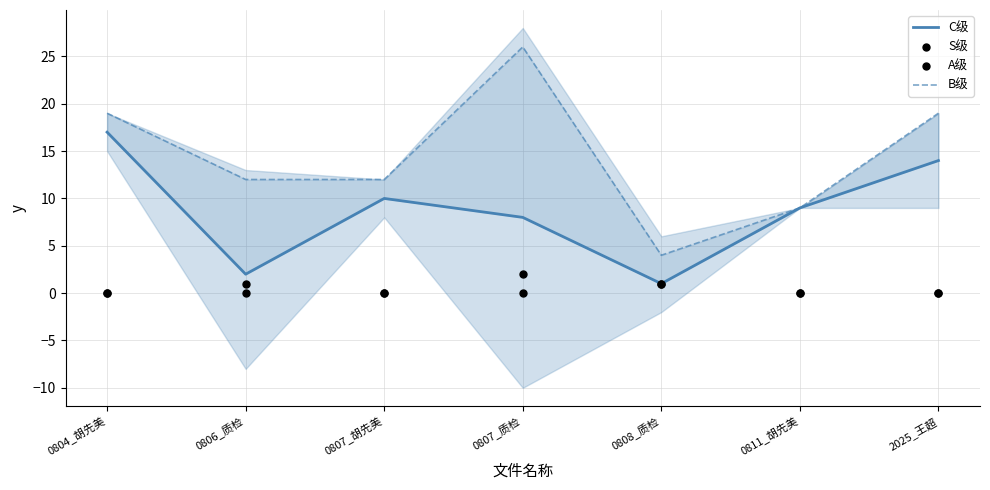

At which category is the sum across all series the highest?

0804_胡先美